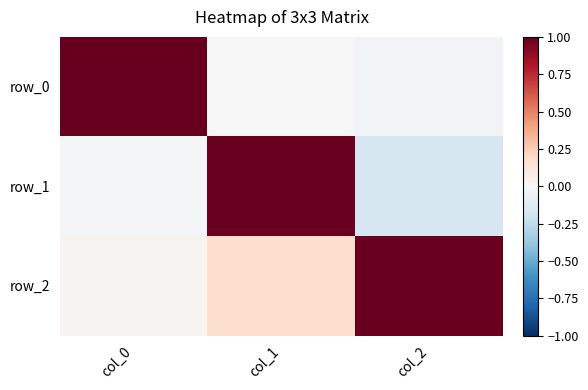

Which category has the highest value in the row_2 series?

col_2